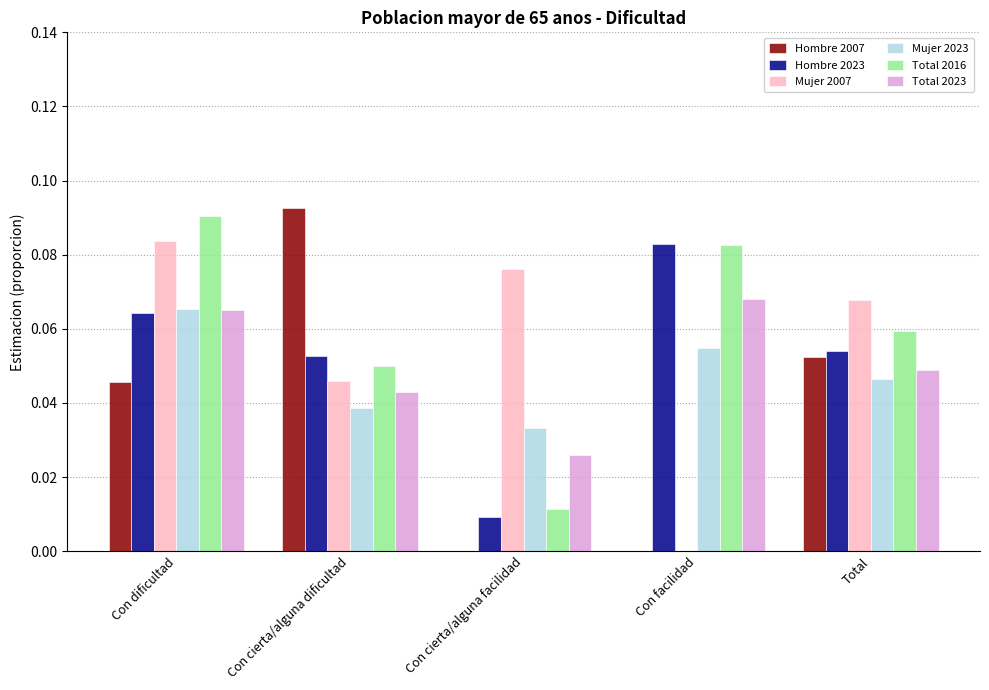

Which category has the highest value in the Hombre 2007 series?

Con cierta/alguna dificultad